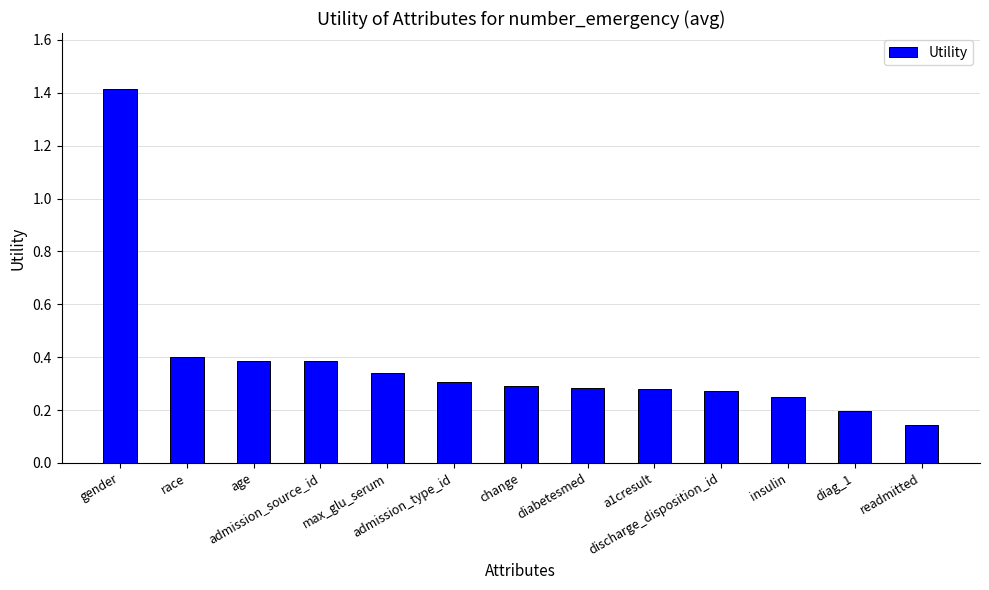

How many values are between 0 and 1?

12